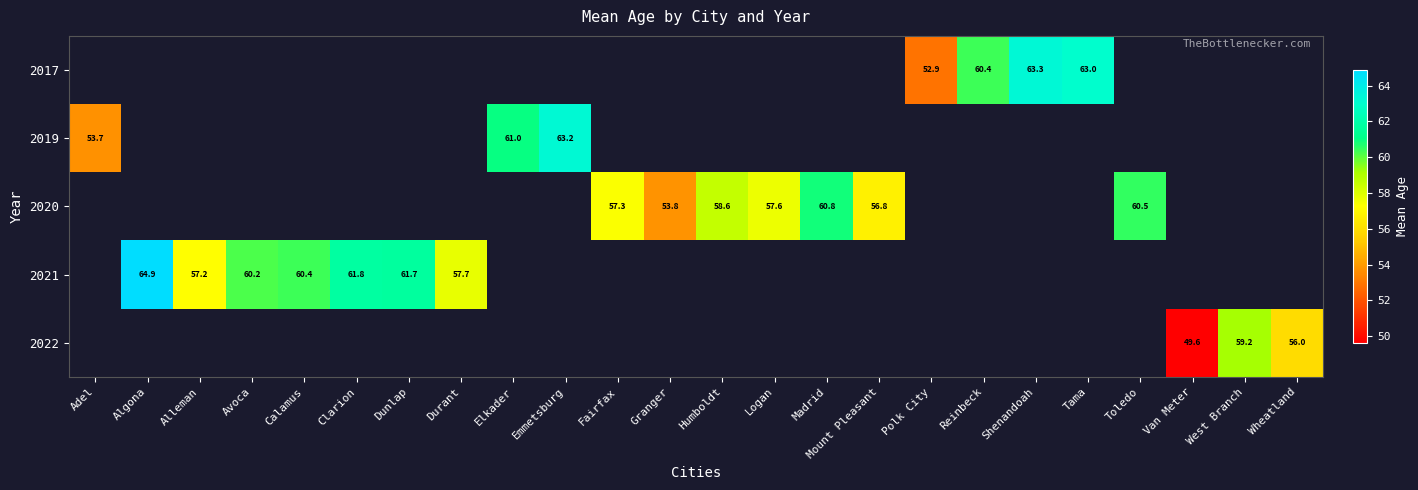

True or false: 2017 has a value of 104.6 at Shenandoah.

False